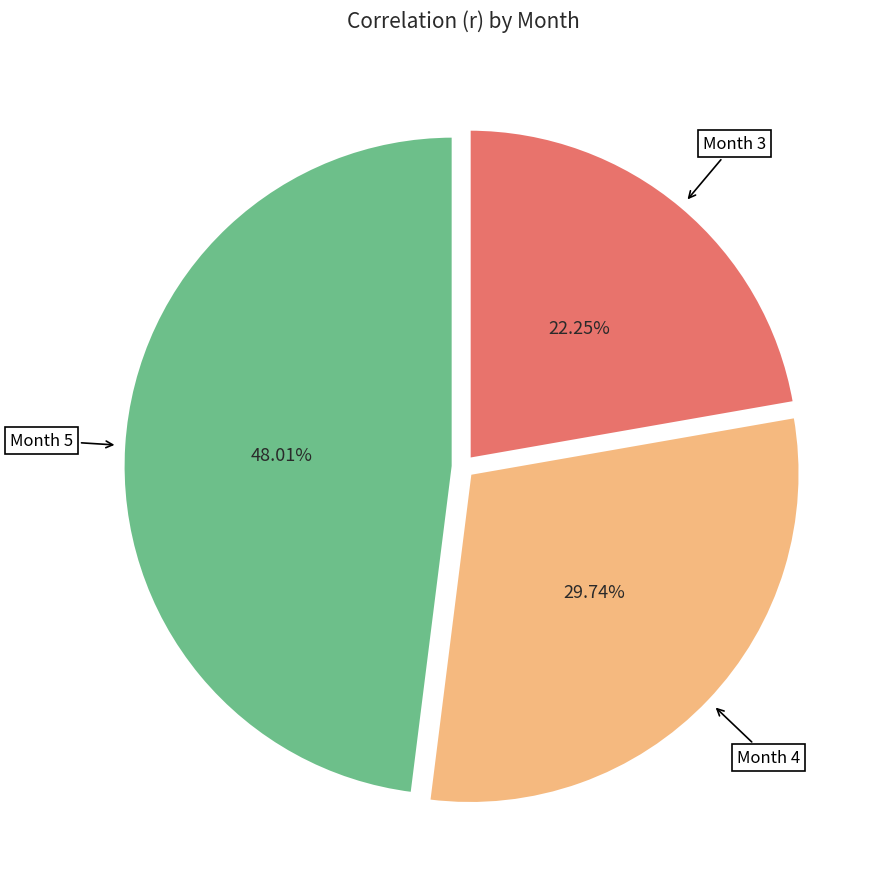

Which has a higher value, Month 3 or Month 4?

Month 4